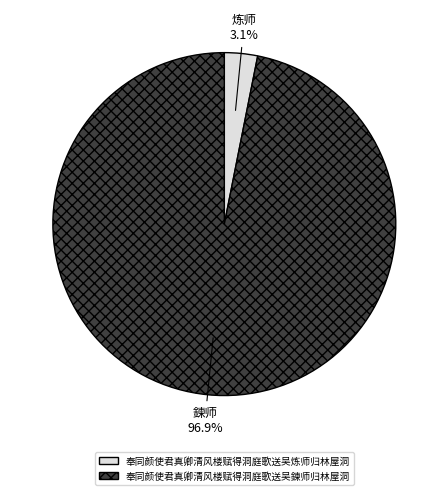

What is the majority slice?

奉同颜使君真卿清风楼赋得洞庭歌送吴鍊师归林屋洞